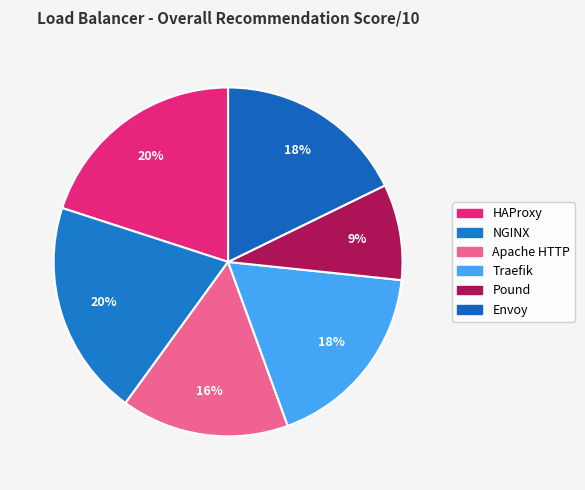

How many segments does this pie chart have?

6